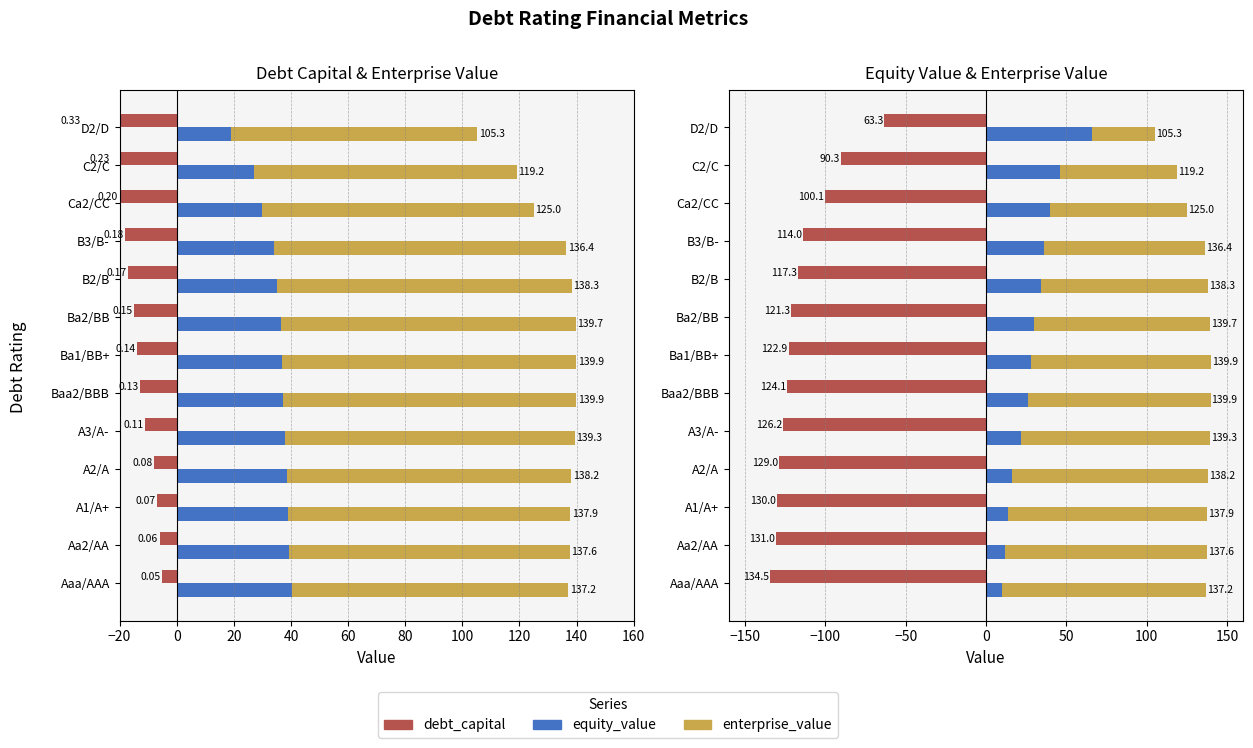

Reading left to right, extract all data points from this chart.

debt_capital: -5.0	-6.0	-7.0	-8.0	-11.0	-13.0	-14.0	-15.0	-17.0	-18.0	-20.0	-23.0	-33.0
enterprise_value: 137.2	137.6	137.9	138.2	139.3	139.9	139.9	139.7	138.3	136.4	125.0	119.2	105.3
equity_value: 40.3	39.3	39.0	38.7	37.9	37.2	36.9	36.4	35.2	34.2	30.0	27.1	19.0
equity_value (neg): -134.5	-131.0	-130.0	-129.0	-126.2	-124.1	-122.9	-121.3	-117.3	-114.0	-100.1	-90.3	-63.3
debt_capital (scaled): 10.0	12.0	14.0	16.0	22.0	26.0	28.0	30.0	34.0	36.0	40.0	46.0	66.0